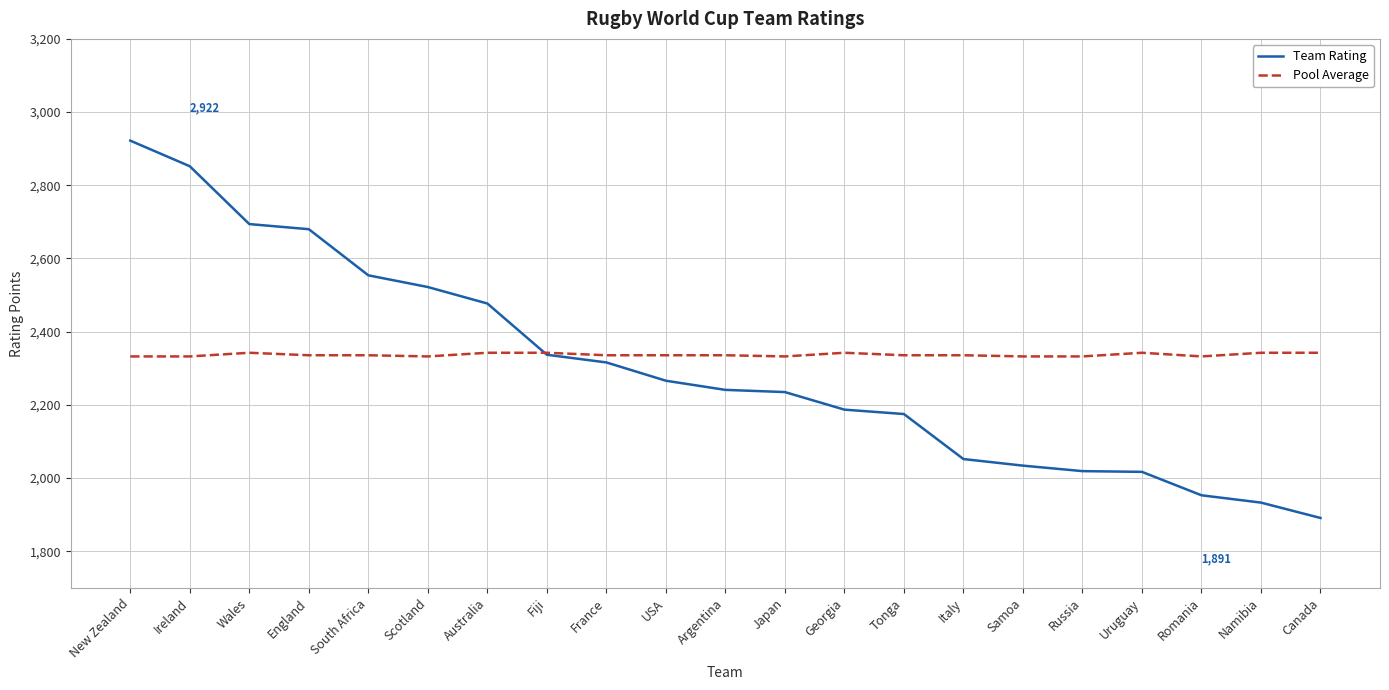

Read the Team Rating value at Romania.

1953.0